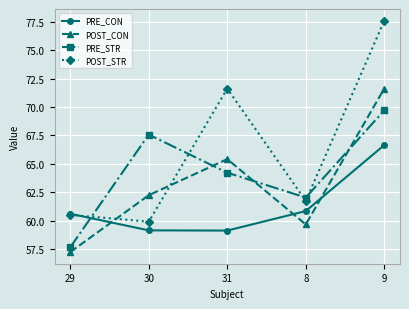

What position from the left is 31?

3